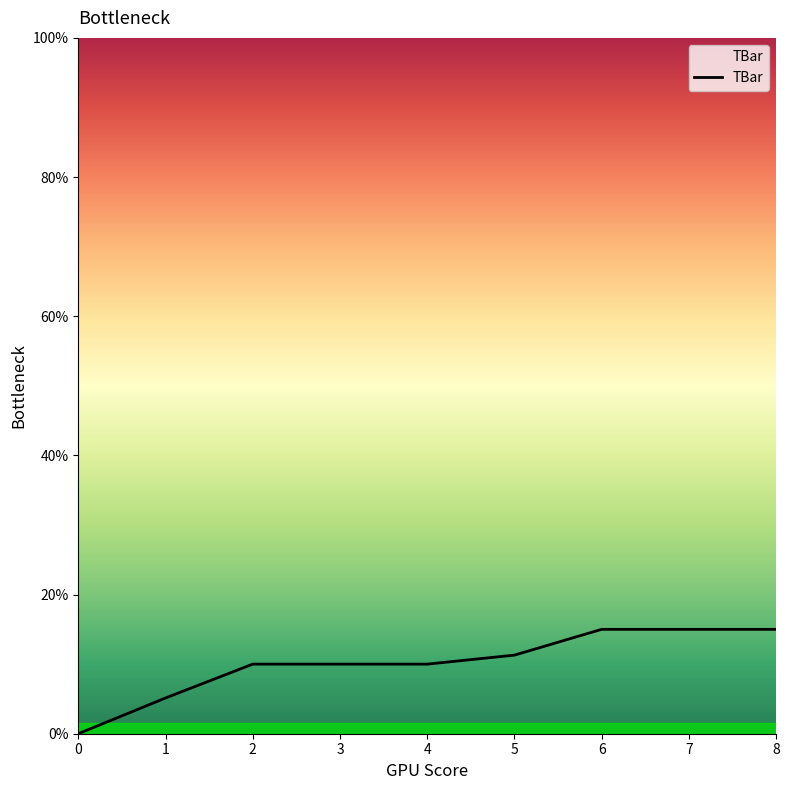

What is the average value?

10.2